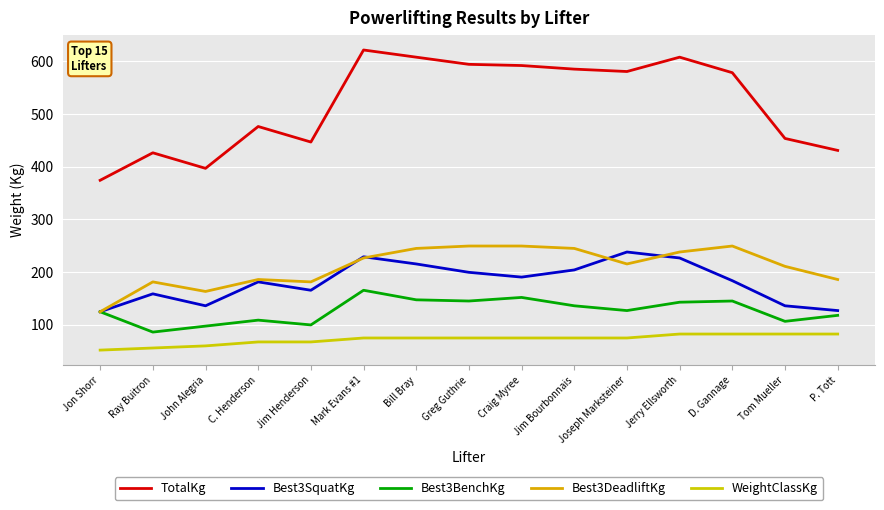

What is the label of the 3rd point from the right?

D. Gannage